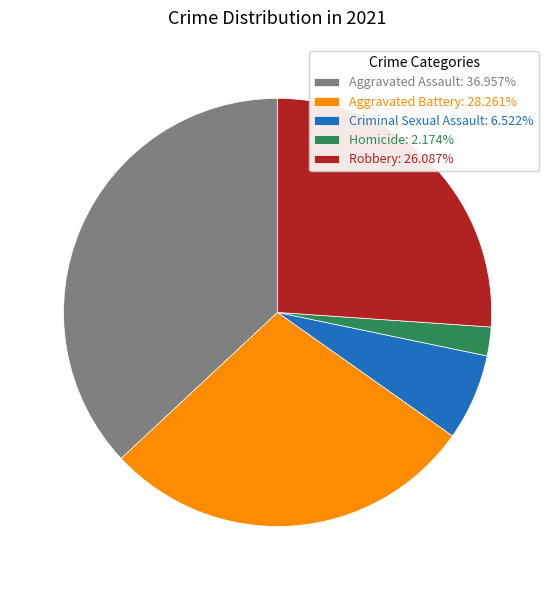

How many segments does this pie chart have?

5